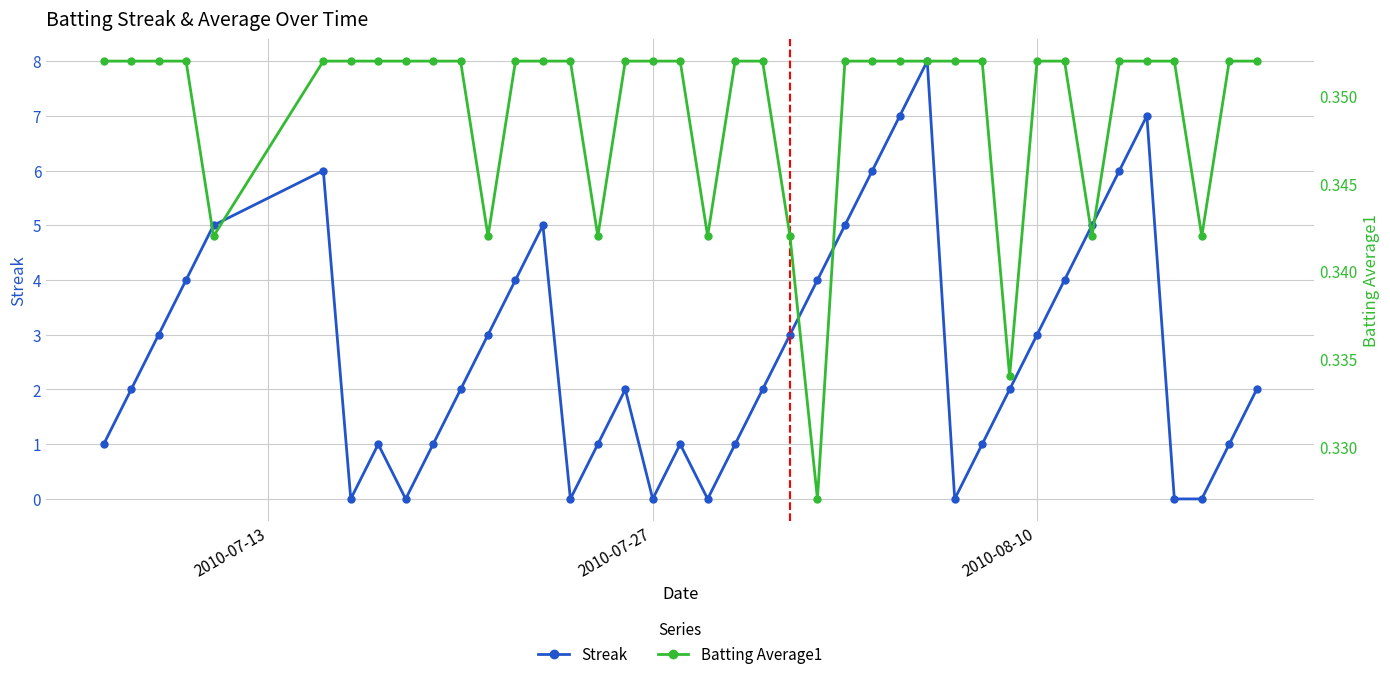

What is the highest value of the Streak series?

8